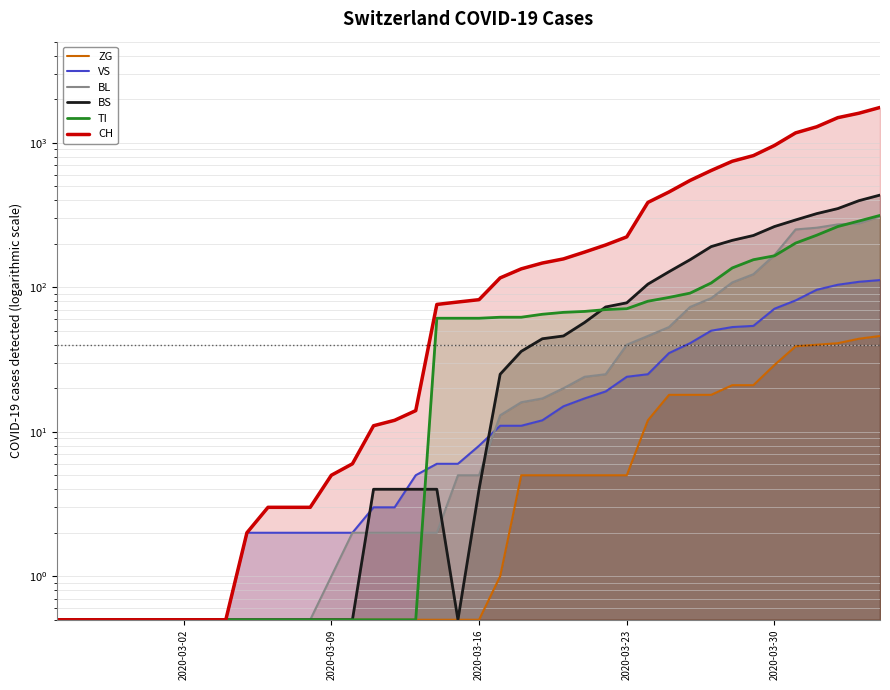

True or false: VS has a value of 8.1 at 17.

False